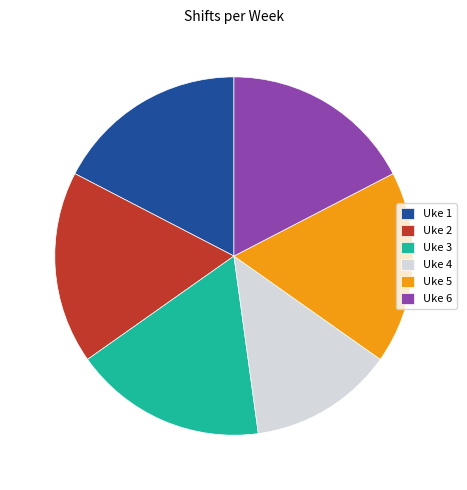

True or false: Uke 4 accounts for 22% of the total.

False